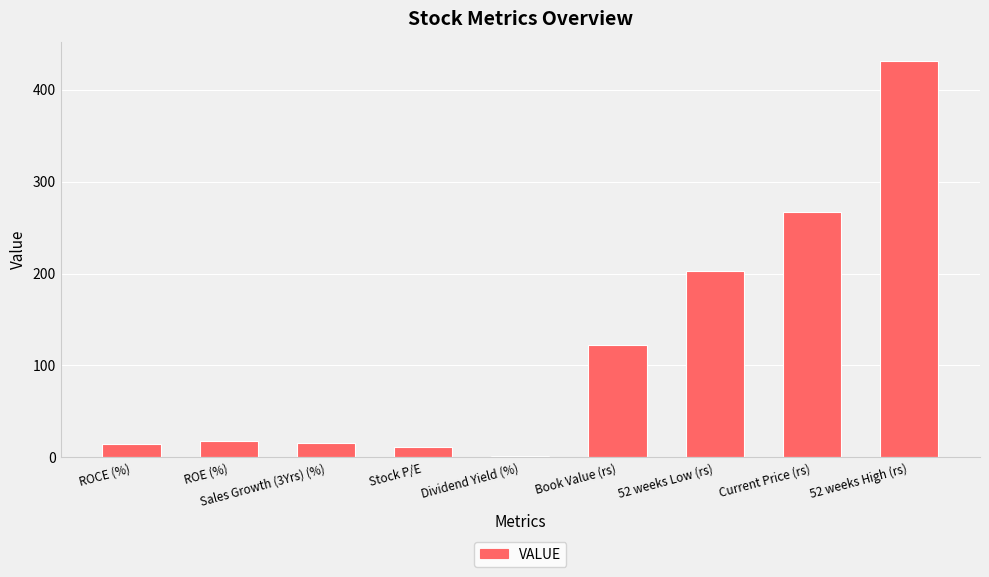

What is the maximum value shown in the chart?

430.6